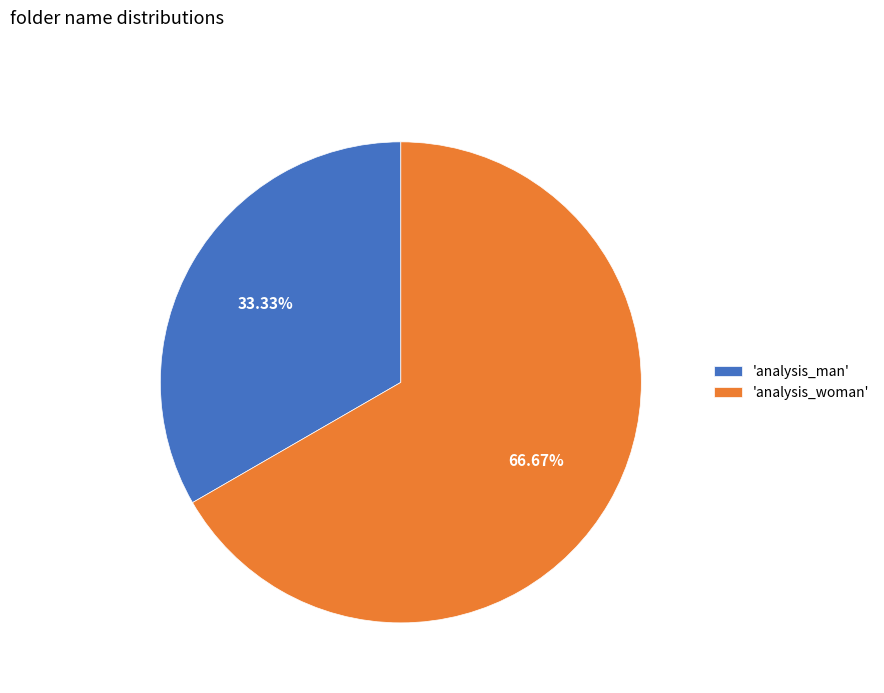

How many slices are in this pie chart?

2